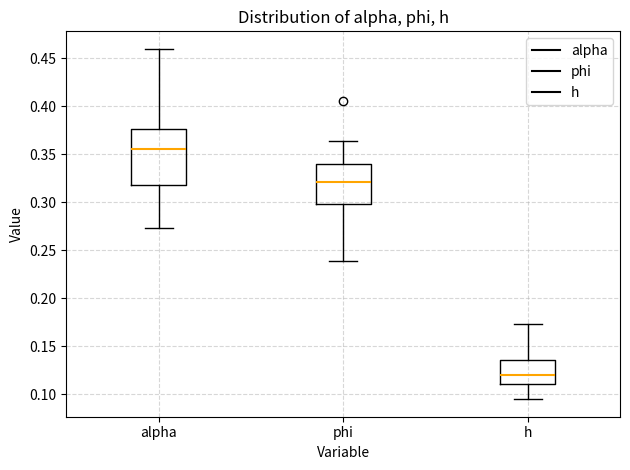

Reading left to right, transcribe this box plot: for each box, give where its median line is, the range the box spans, and where its two whiskers end, as read against the y-axis. The values are not printed on the chart, so give them approximately, as read against the axis.

alpha: median 0.355, box 0.320 to 0.375, whiskers 0.275 to 0.460
phi: median 0.320, box 0.300 to 0.340, whiskers 0.240 to 0.365
h: median 0.120, box 0.110 to 0.135, whiskers 0.095 to 0.175